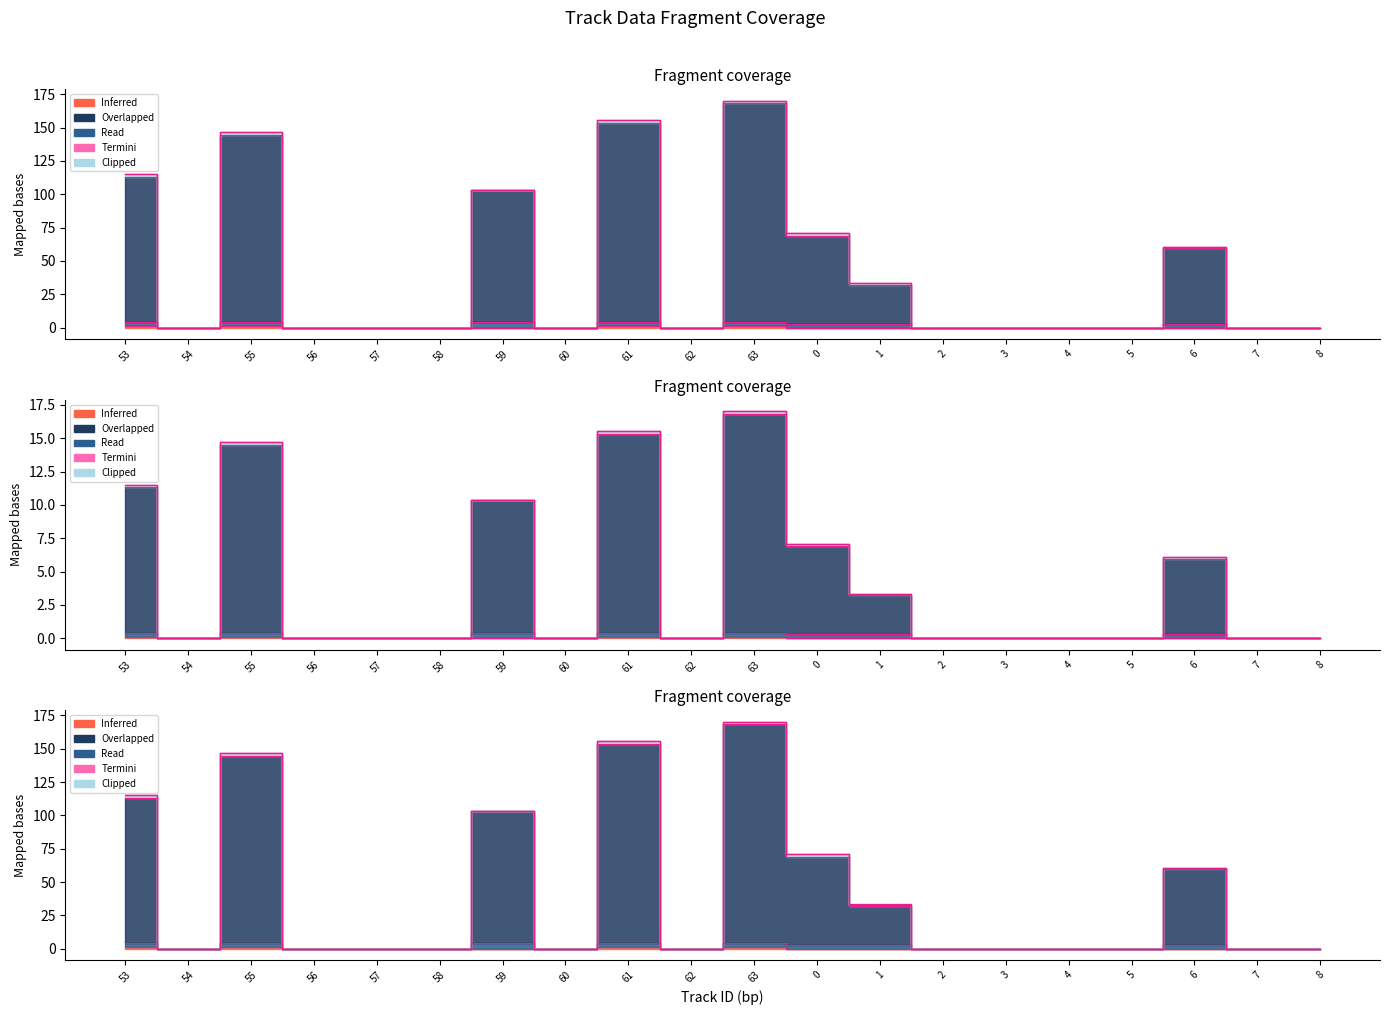

Which label corresponds to the smallest value in the chart?

54